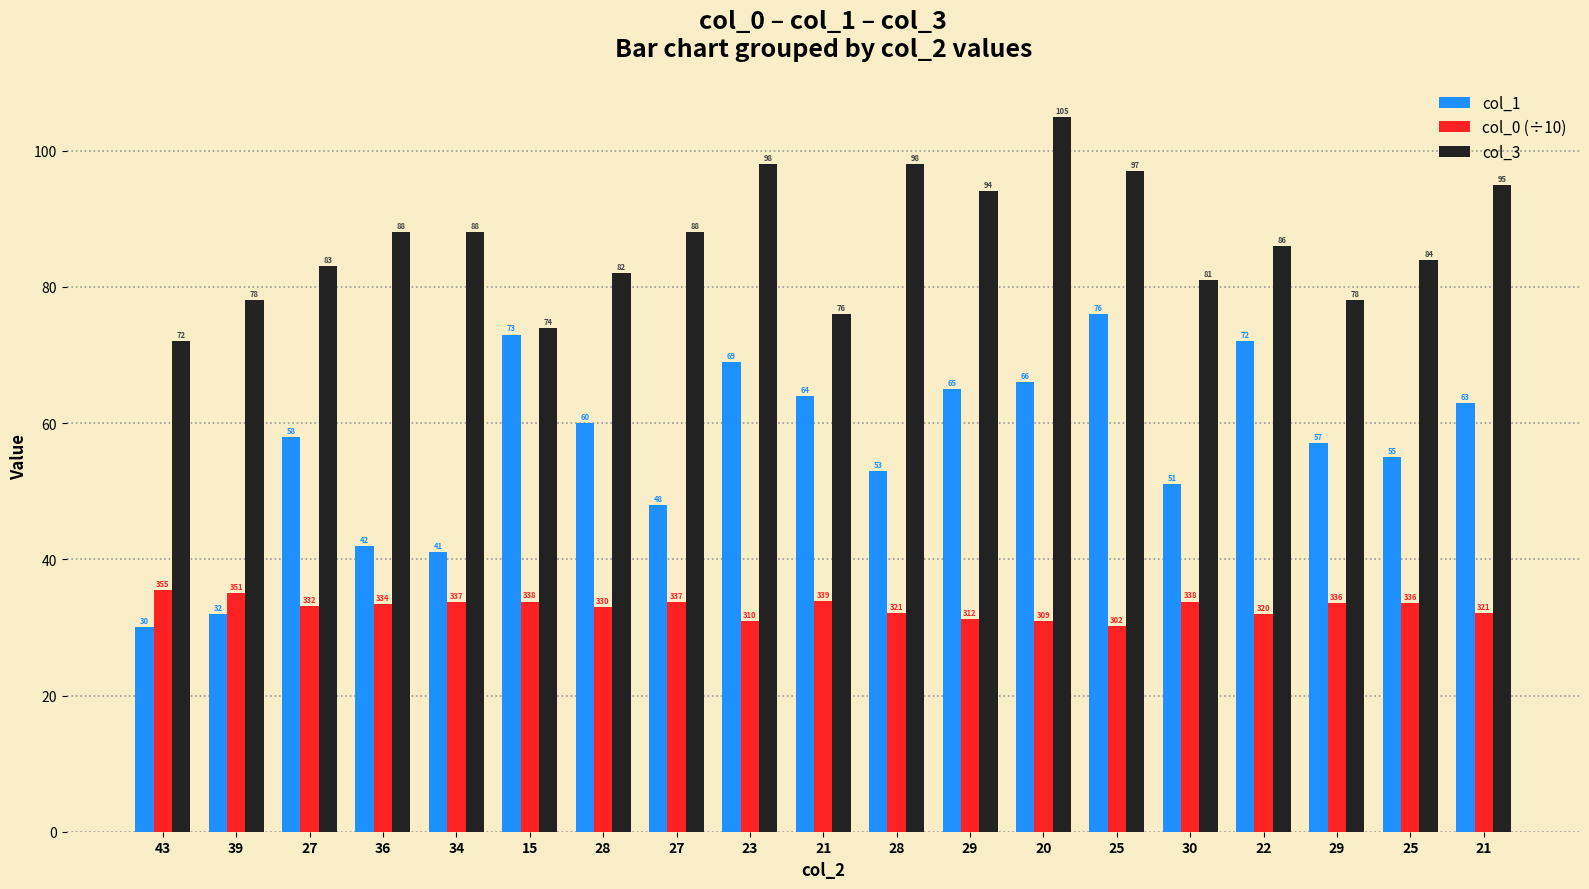

Does the chart contain stacked bars?

No